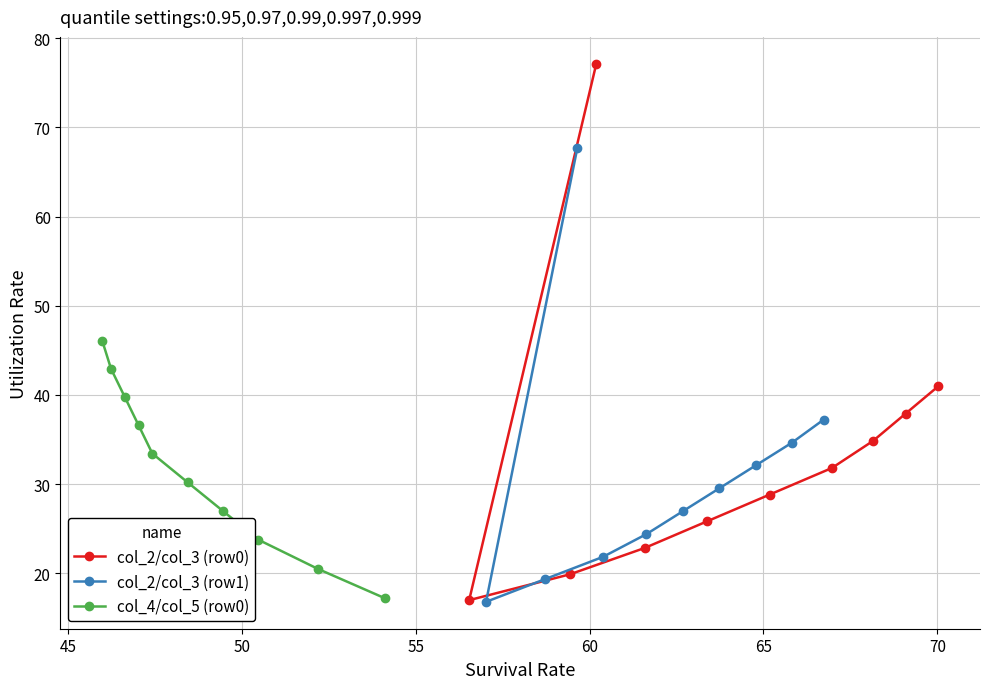

What is the maximum value for col_2/col_3 (row0)?

77.1